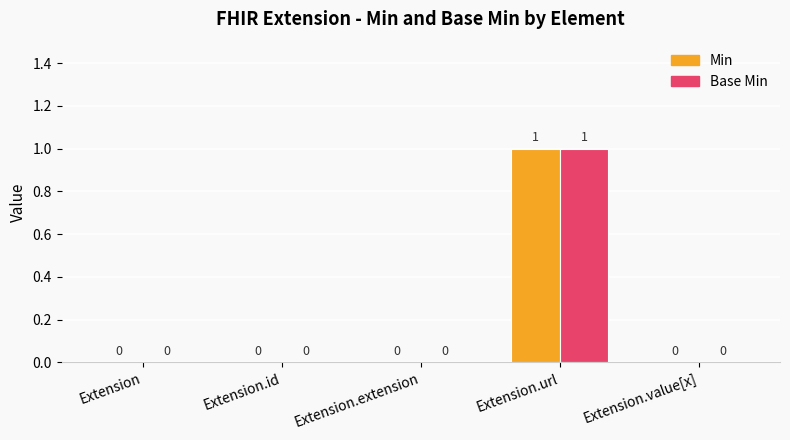

Count the Min values in the range 0 to 1.

5